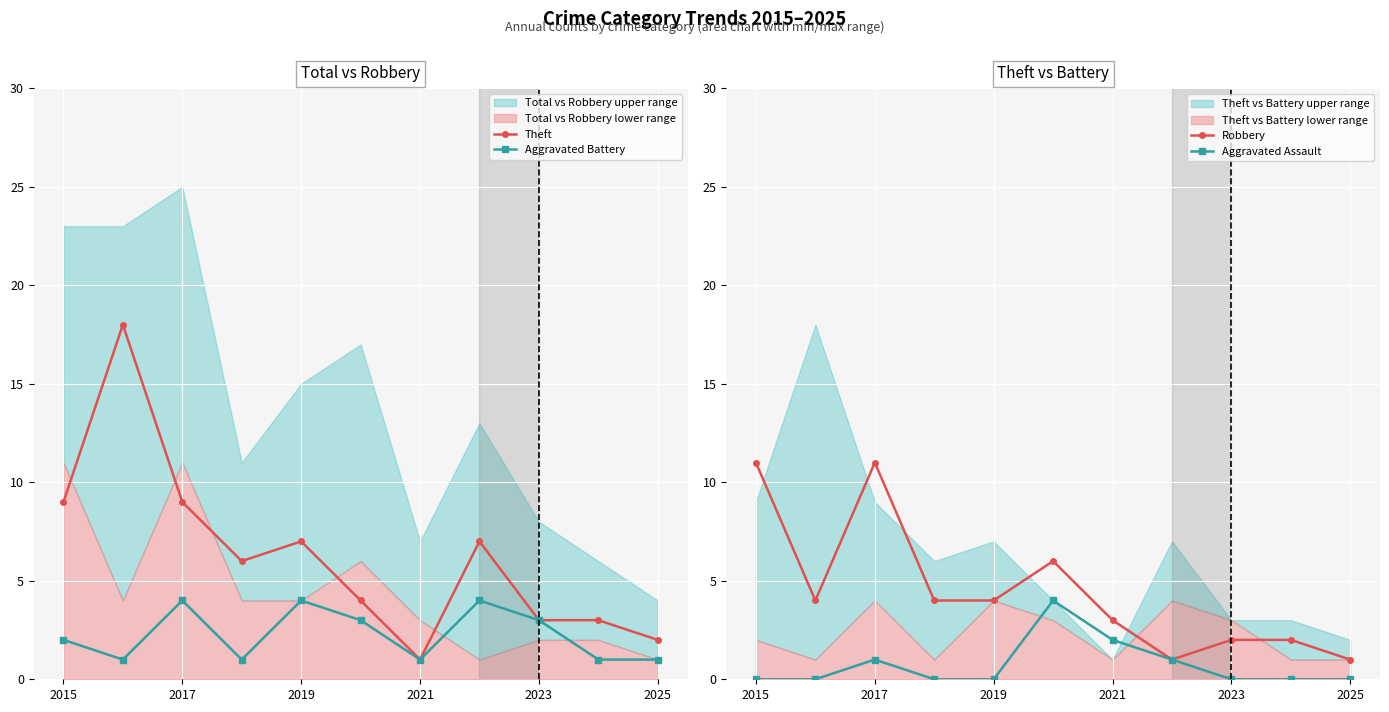

What are all the series names shown in the legend?

Theft, Aggravated Battery, Robbery, Aggravated Assault